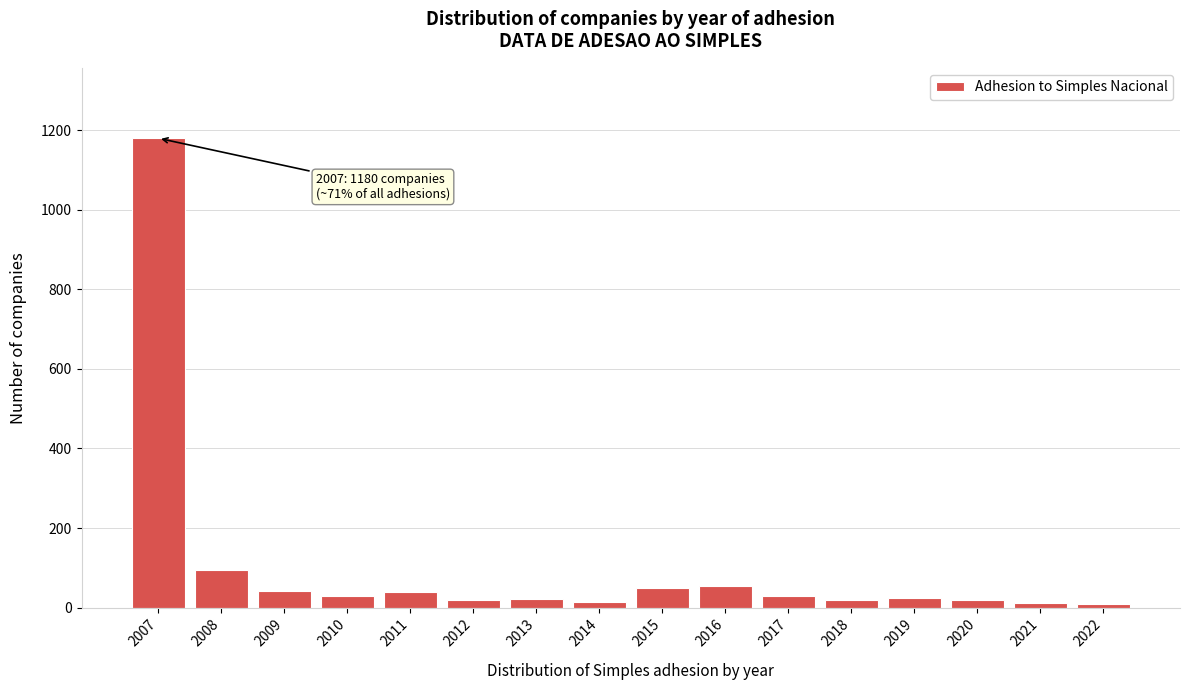

Is it true that the value at 2015 is 48?

True